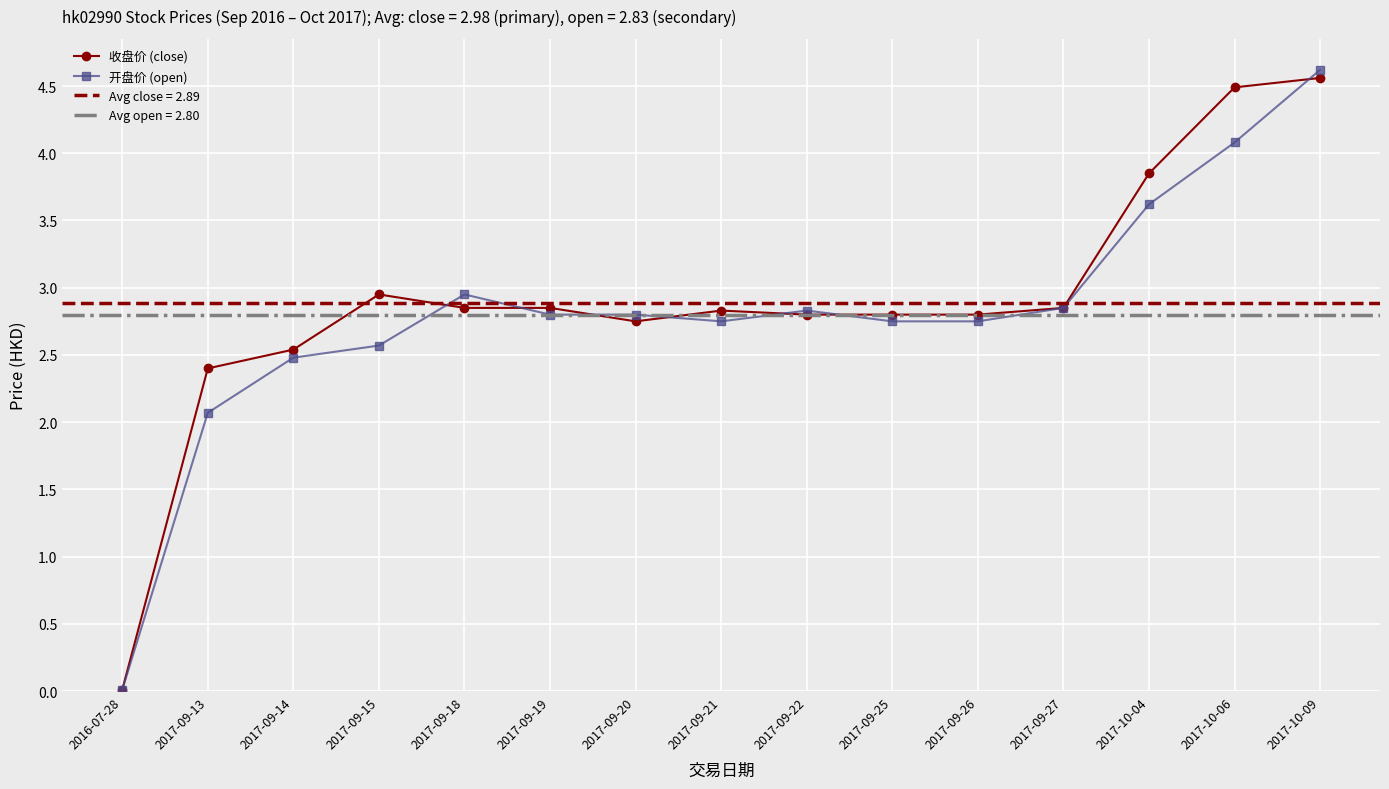

Reading left to right, extract all data points from this chart.

收盘价 (close): 2016-07-28=0.0	2017-09-13=2.4	2017-09-14=2.5	2017-09-15=3.0	2017-09-18=2.9	2017-09-19=2.9	2017-09-20=2.8	2017-09-21=2.8	2017-09-22=2.8	2017-09-25=2.8	2017-09-26=2.8	2017-09-27=2.9	2017-10-04=3.9	2017-10-06=4.5	2017-10-09=4.6
开盘价 (open): 2016-07-28=0.0	2017-09-13=2.1	2017-09-14=2.5	2017-09-15=2.6	2017-09-18=3.0	2017-09-19=2.8	2017-09-20=2.8	2017-09-21=2.8	2017-09-22=2.8	2017-09-25=2.8	2017-09-26=2.8	2017-09-27=2.9	2017-10-04=3.6	2017-10-06=4.1	2017-10-09=4.6